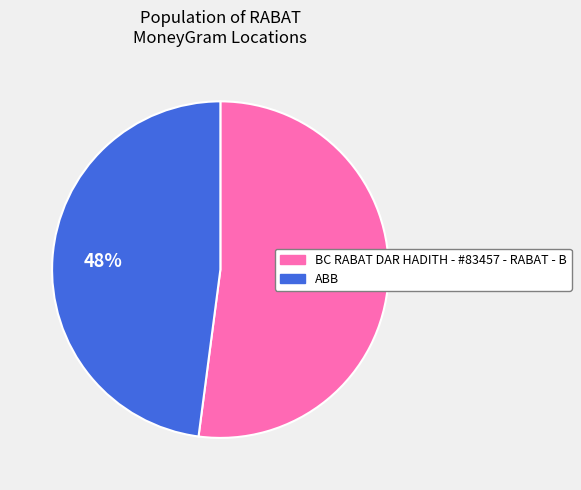

To the nearest percent, what is the combined percentage of BC RABAT DAR HADITH - #83457 - RABAT - B and ABB?

100%